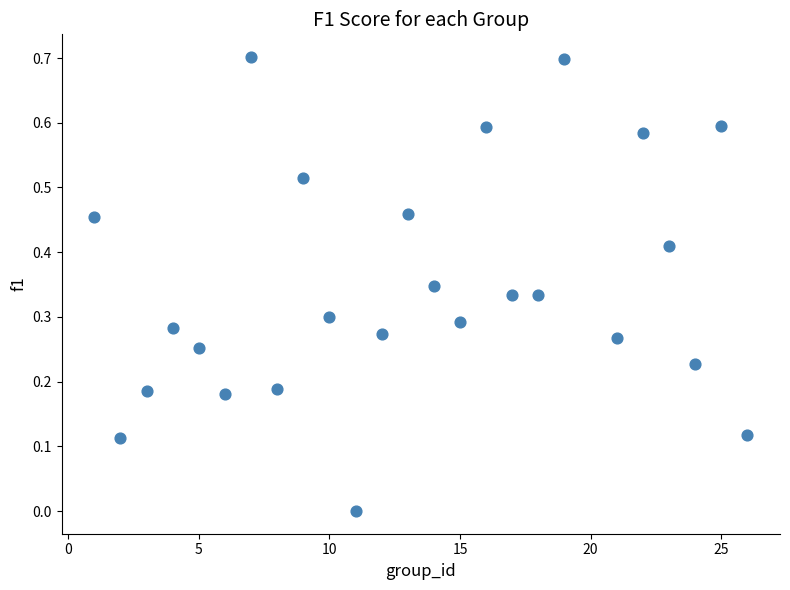

What is the range of X values (max minus min)?

25.0